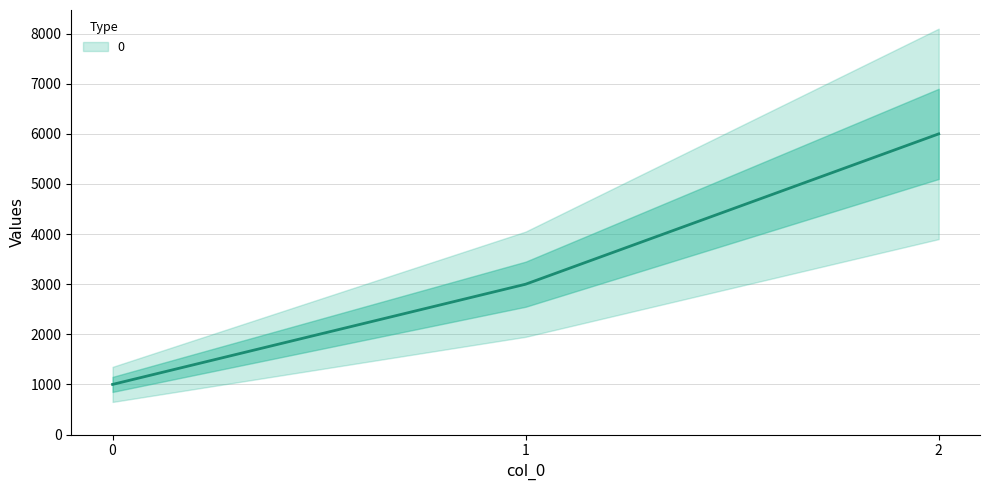

Count the values in the range 1000 to 6000.

3